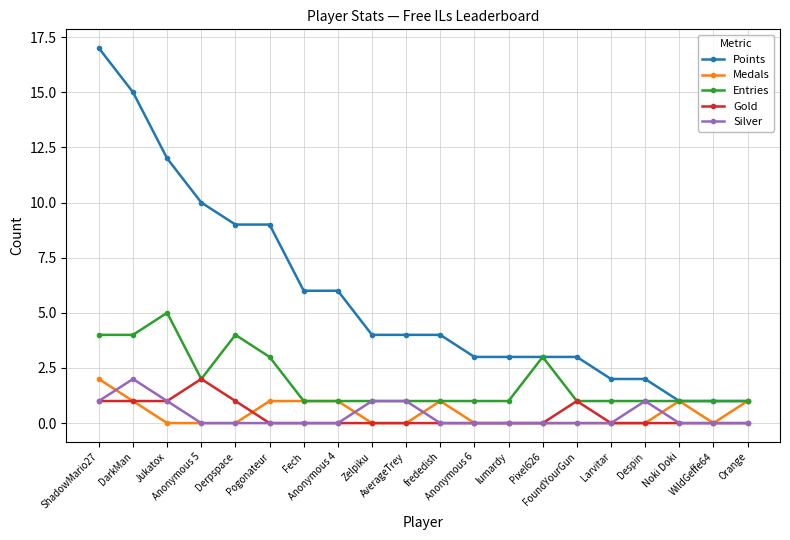

True or false: Entries has a value of 1 at DarkMan.

False